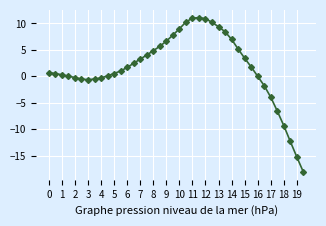

What is the difference between the second highest and second lowest values?

26.3